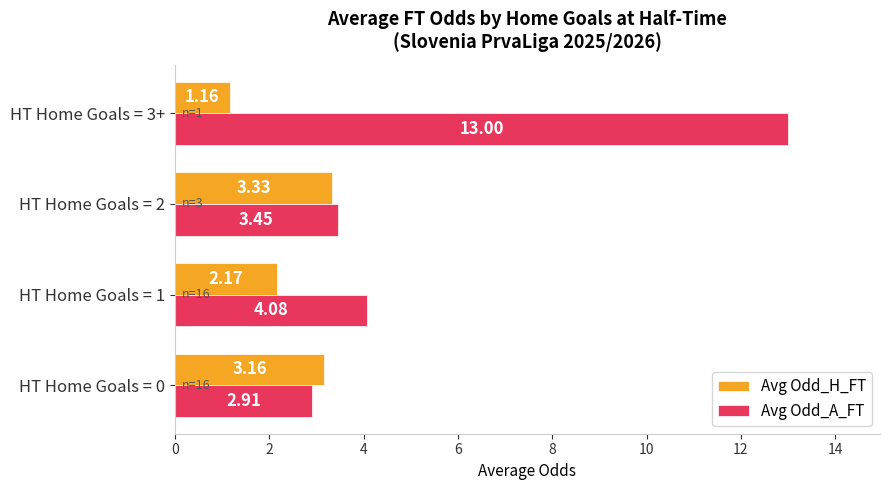

What is the sum of all Avg Odd_A_FT values?

23.4